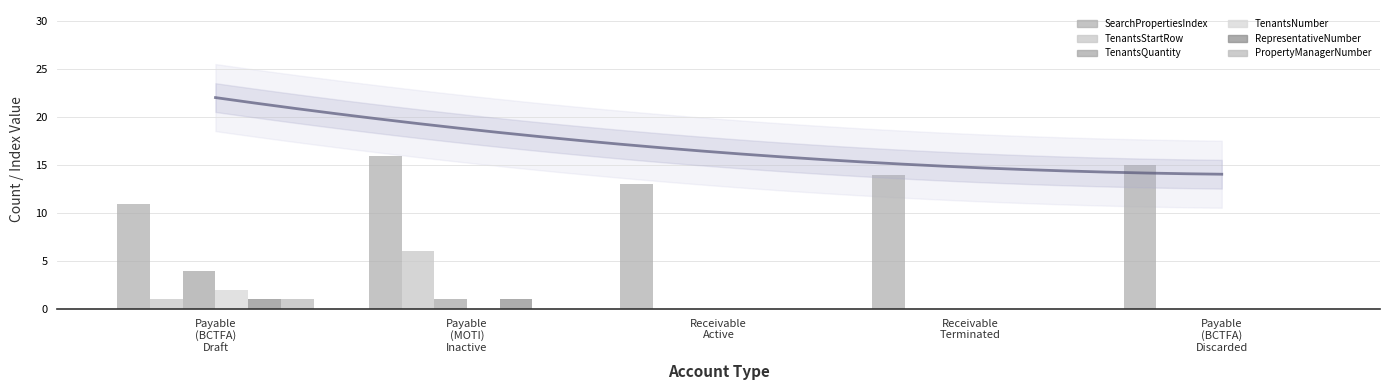

Is it true that SearchPropertiesIndex equals 8 at Payable
(BCTFA)
Discarded?

False